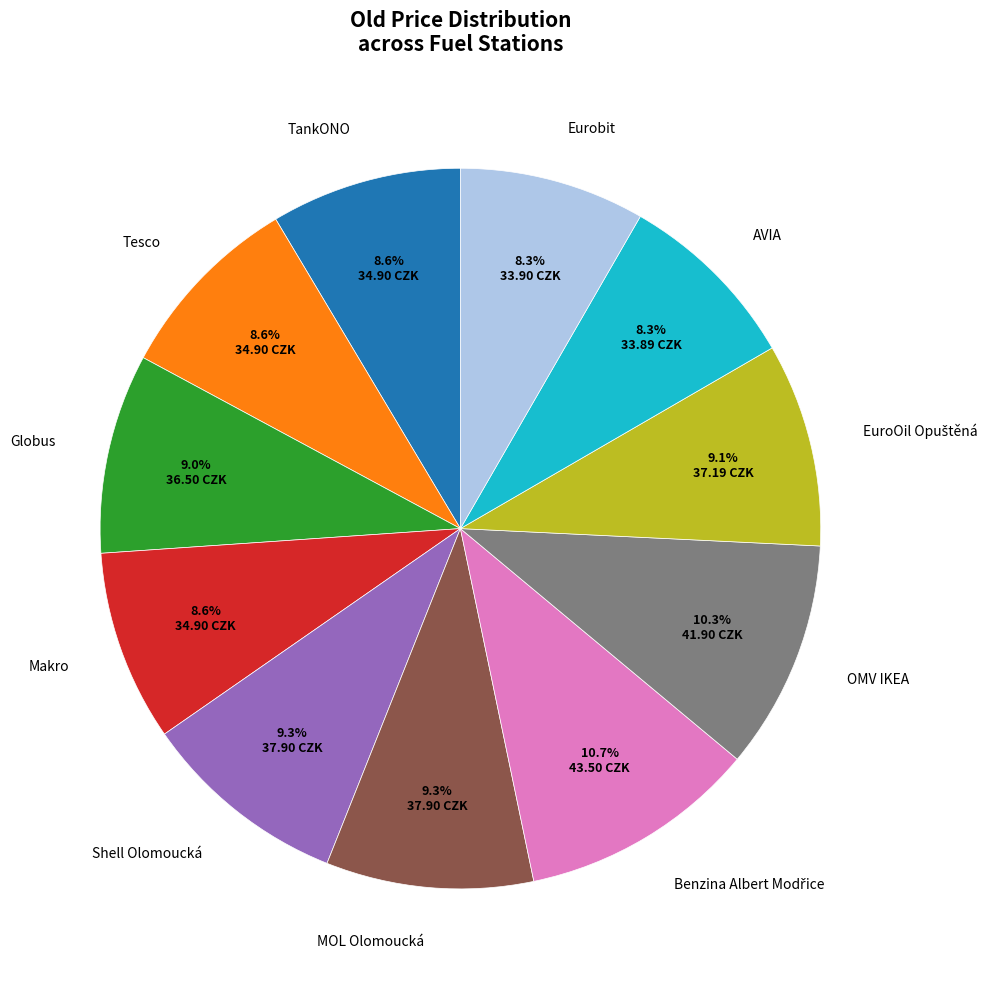

Is there a majority slice in this chart?

No